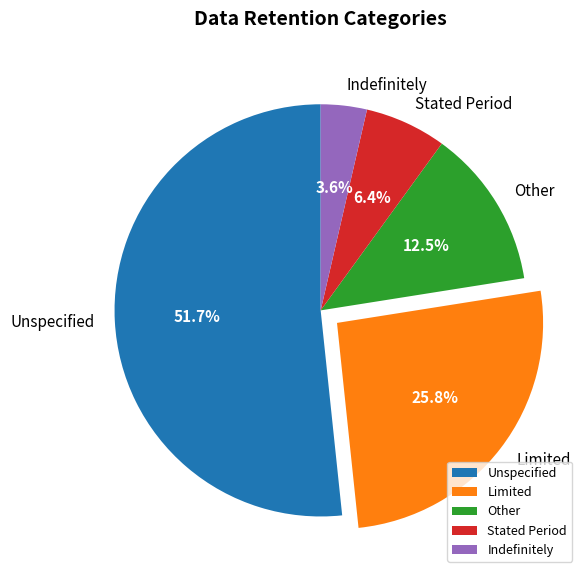

Which category has the biggest portion of the pie?

Unspecified